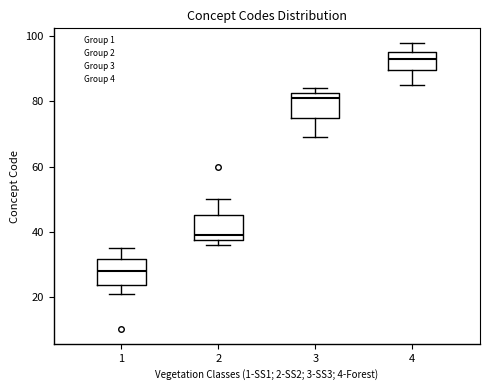

Reading left to right, transcribe this box plot: for each box, give where its median line is, the range the box spans, and where its two whiskers end, as read against the y-axis. The values are not printed on the chart, so give them approximately, as read against the axis.

1: median 28, box 24 to 32, whiskers 22 to 36
2: median 40, box 38 to 46, whiskers 36 to 50
3: median 82 (just below the box's upper edge), box 76 to 82, whiskers 70 to 84
4: median 94, box 90 to 96, whiskers 86 to 98